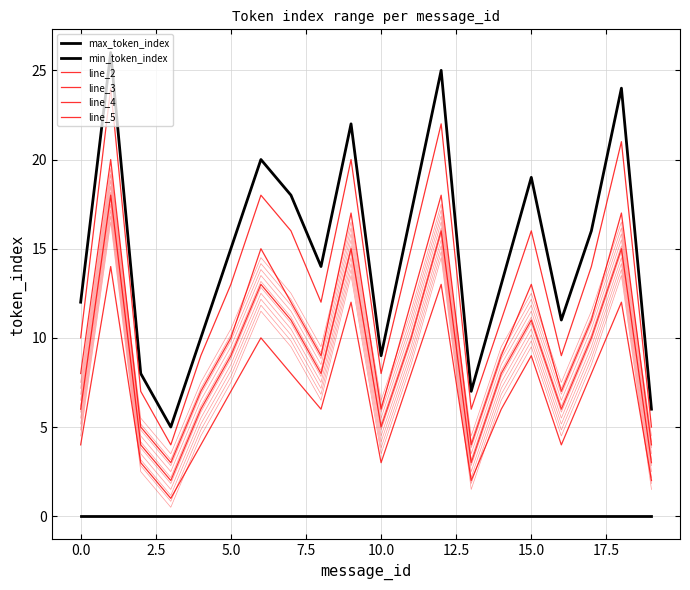

What is the difference between the line_2 values at 2.5 and 19?

1